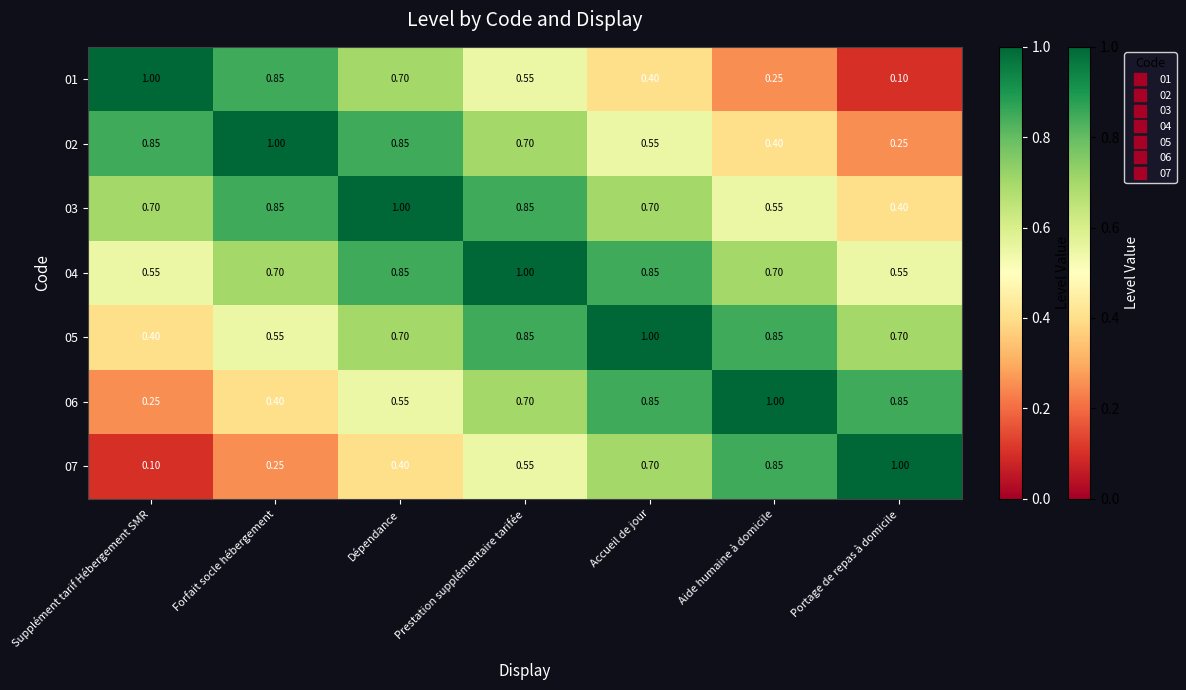

Which category has the highest value in the 03 series?

Dépendance